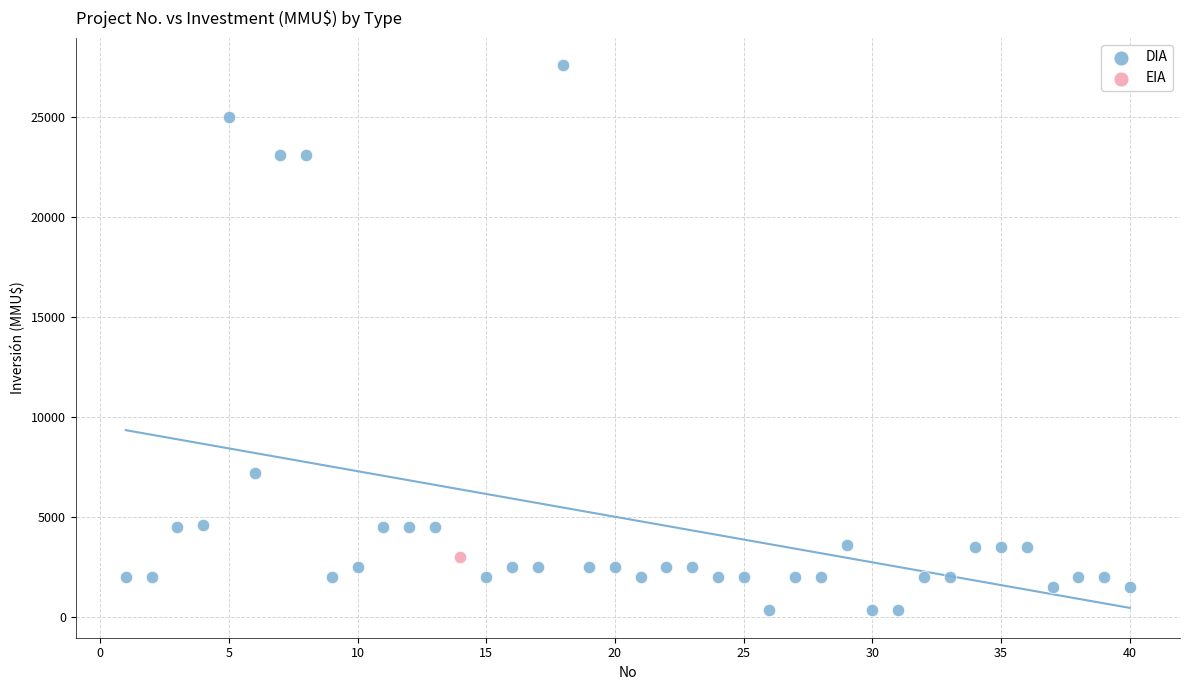

What are all the series names shown in the legend?

DIA, EIA